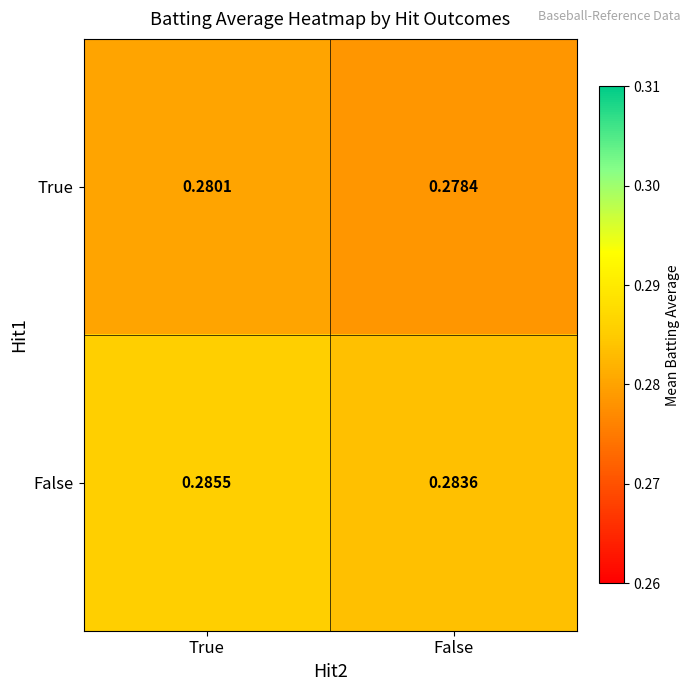

At which category does the chart reach its minimum across all series?

False